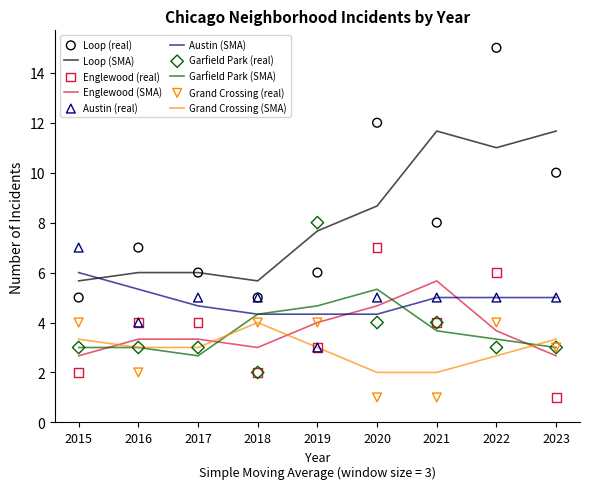

Which series has the widest spread of Y values?

Loop